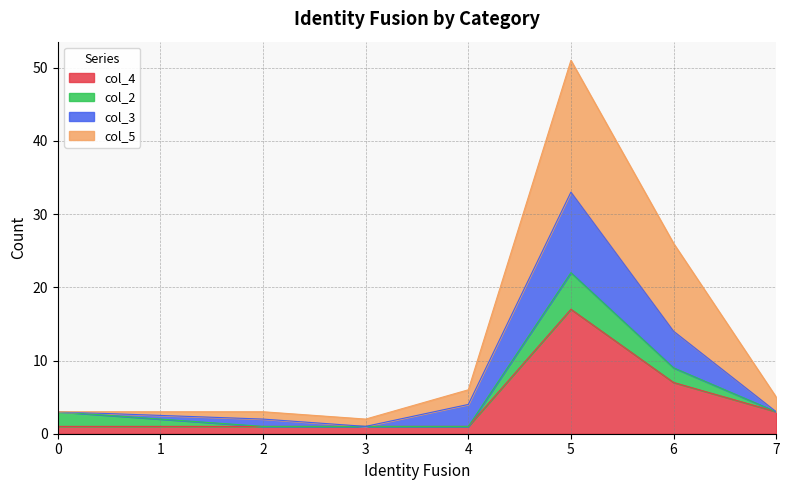

What are all the series names shown in the legend?

col_4, col_2, col_3, col_5